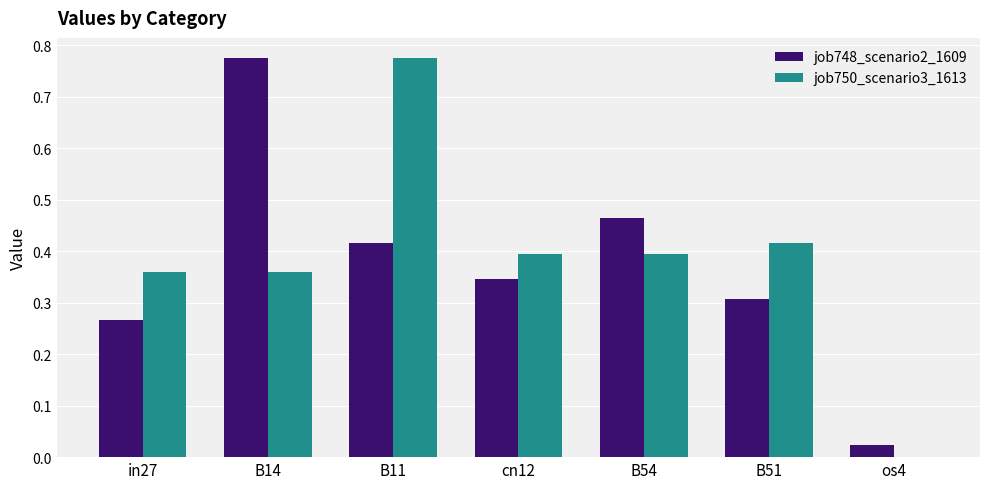

Which series changed the most between B11 and os4?

job750_scenario3_1613